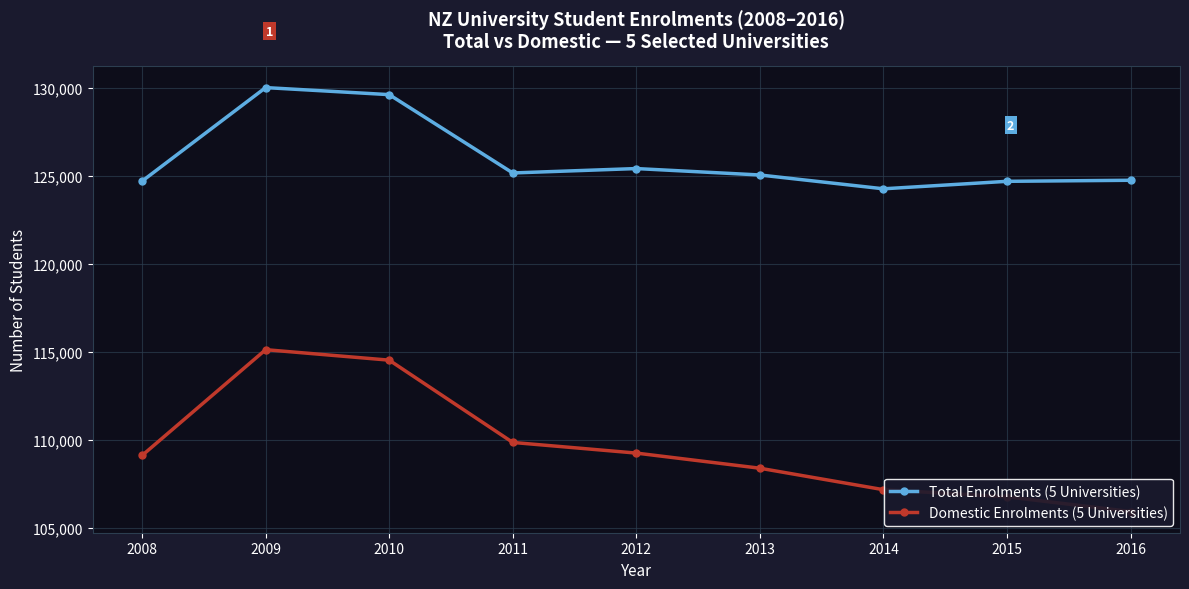

What is the sum of the Domestic Enrolments (5 Universities) values at 2014 and 2010?

221700